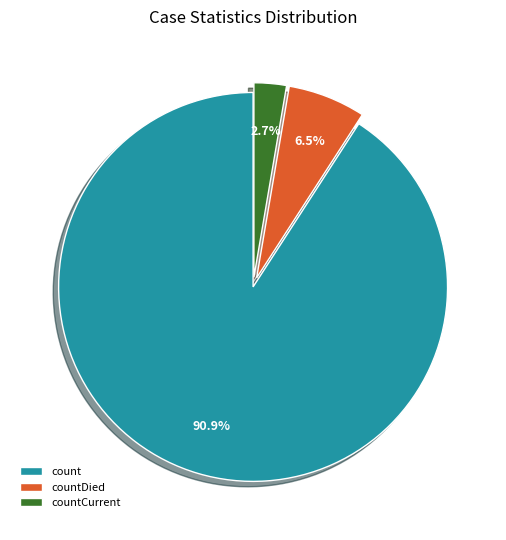

Is there a majority slice in this chart?

Yes